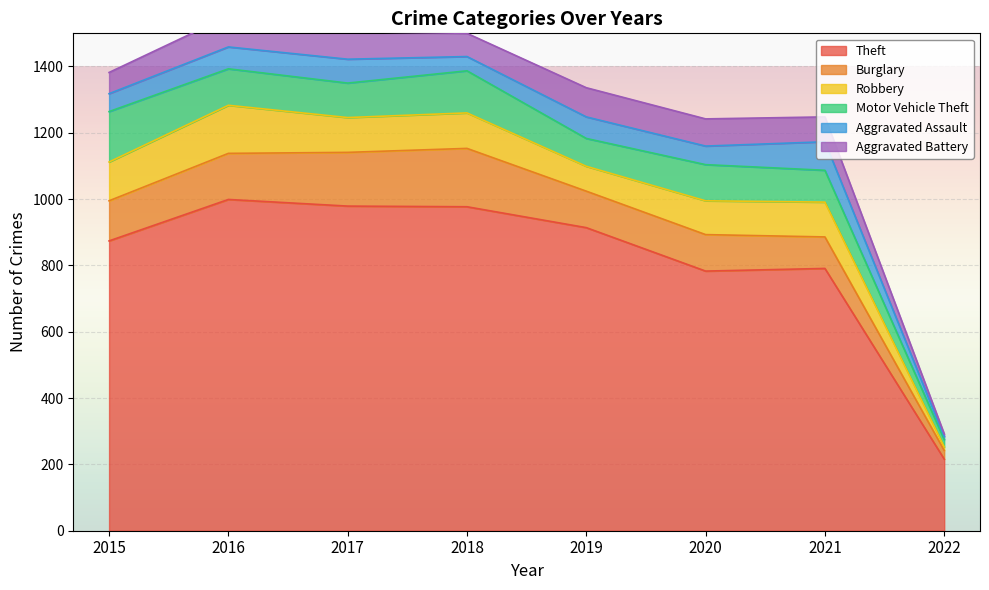

Is the value of Robbery at 2020 greater than the value of Burglary at 2016?

No